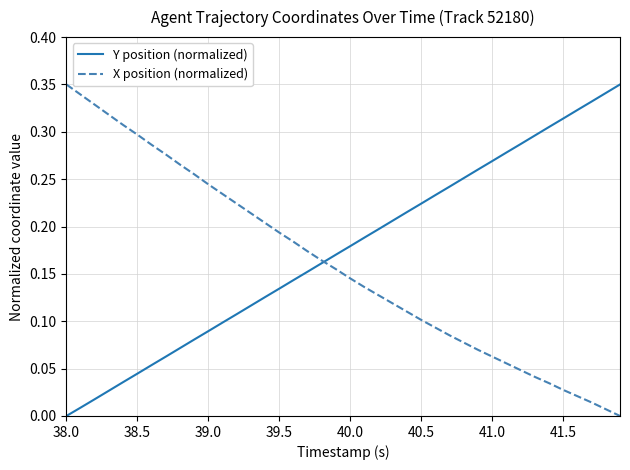

Where is Y position (normalized) nearest to the value 0?

38.0